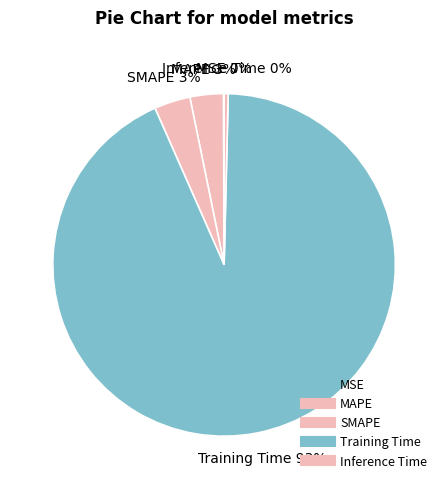

Is the sum of Inference Time and MAPE greater than half?

No